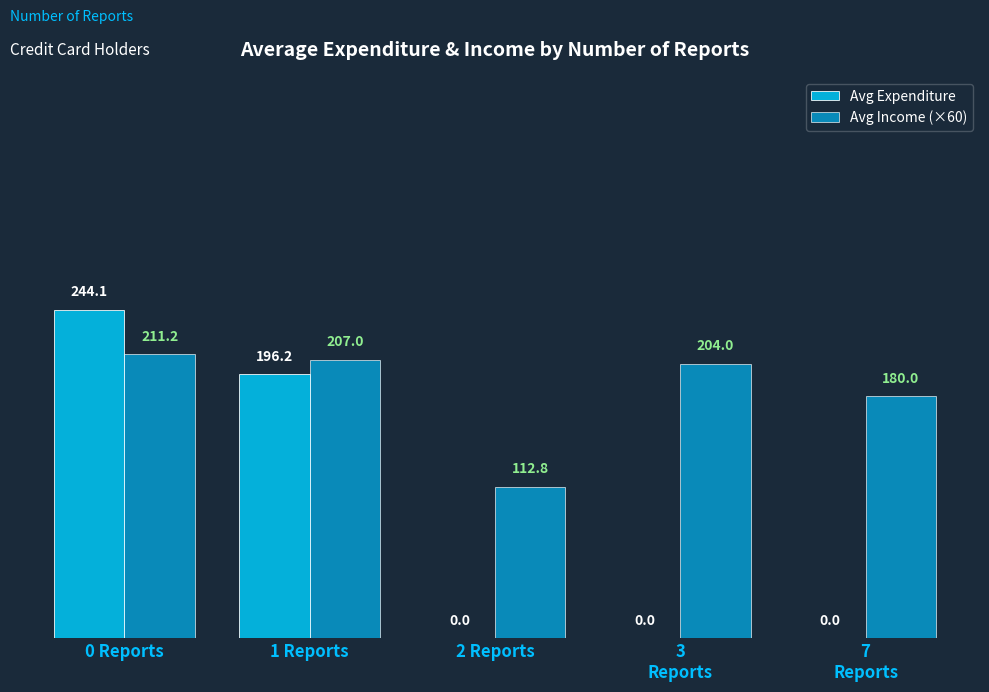

Which category has the highest value in the Avg Expenditure series?

0 Reports